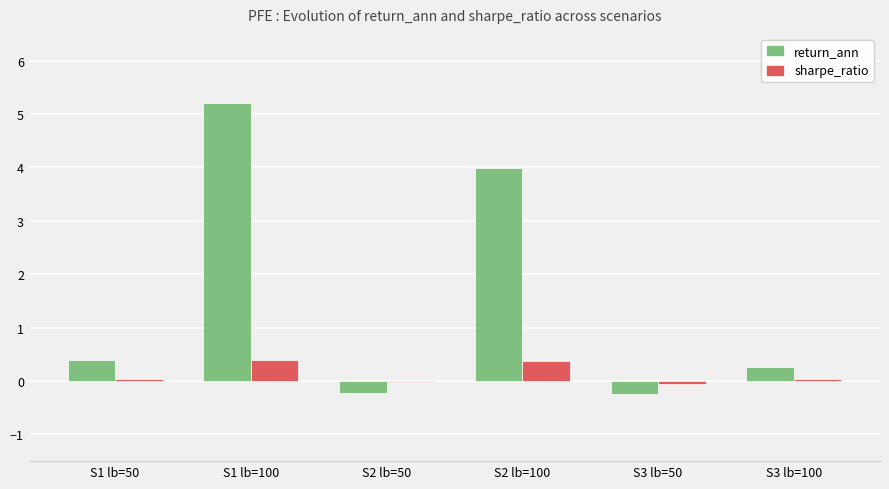

How many distinct data groups are displayed?

2